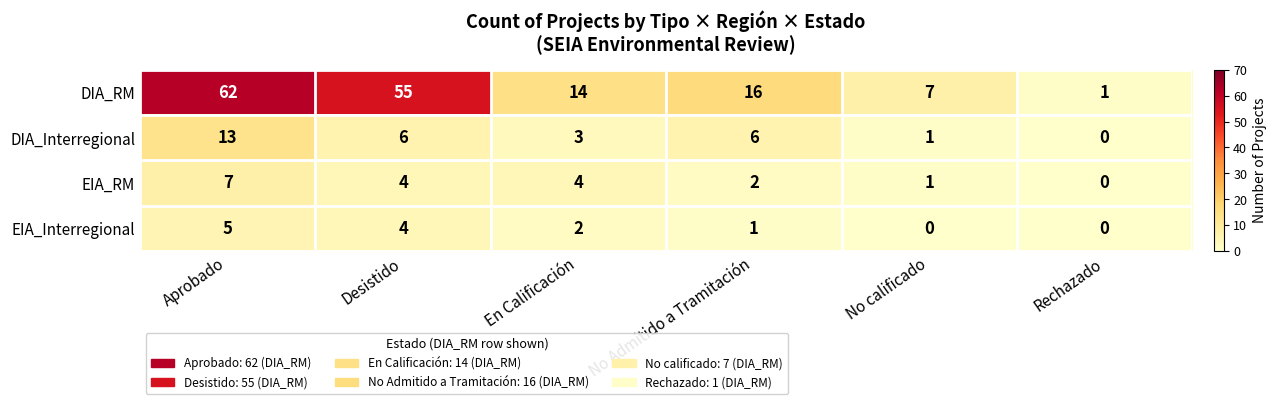

Which series changed the most between Desistido and No Admitido a Tramitación?

DIA_RM